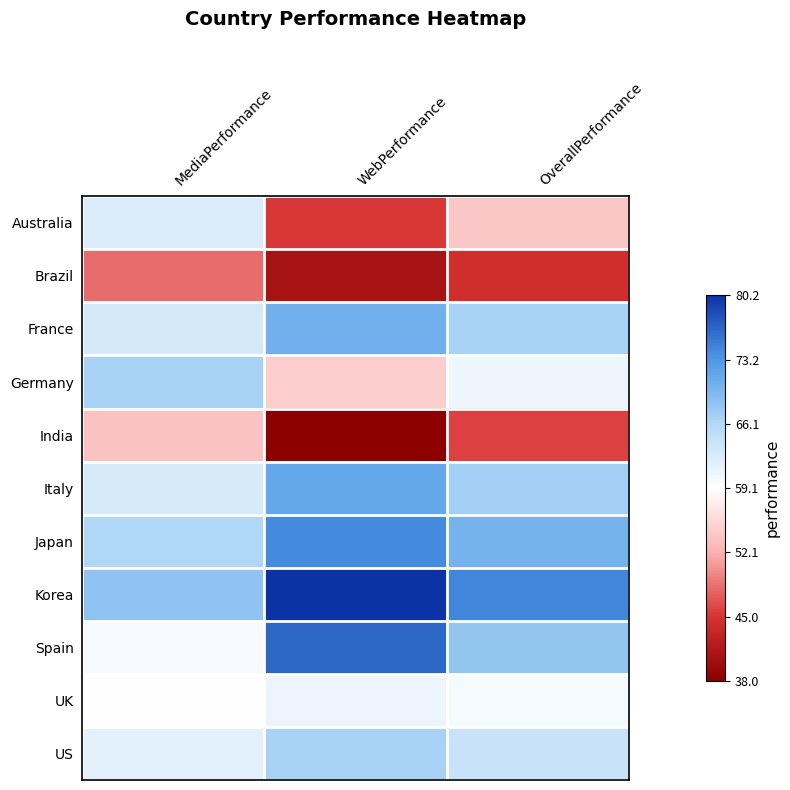

What is the difference between the highest and lowest values at OverallPerformance?

29.9